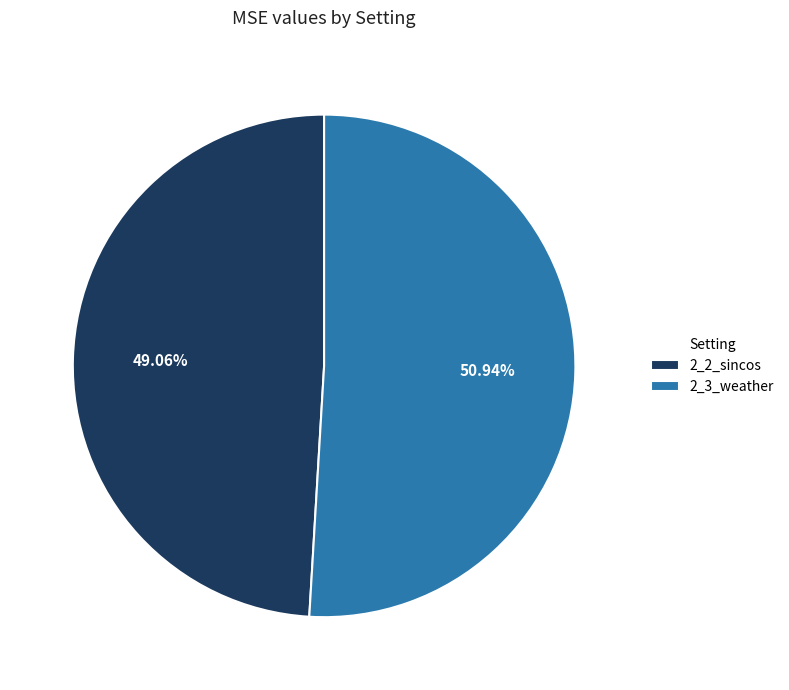

What percentage is NOT represented by 2_2_sincos?

50.9%